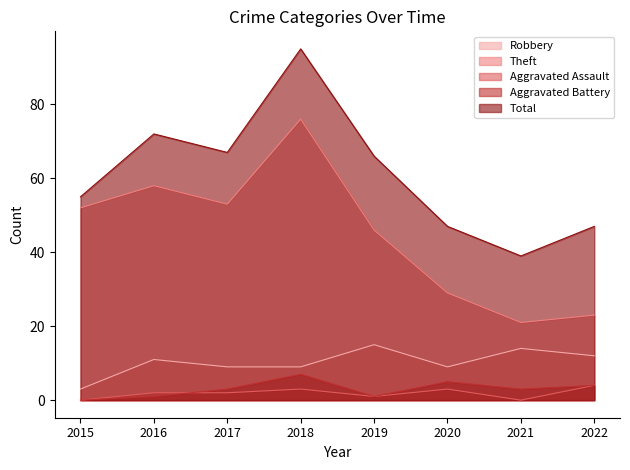

At which category does Aggravated Battery reach its first local peak?

2018